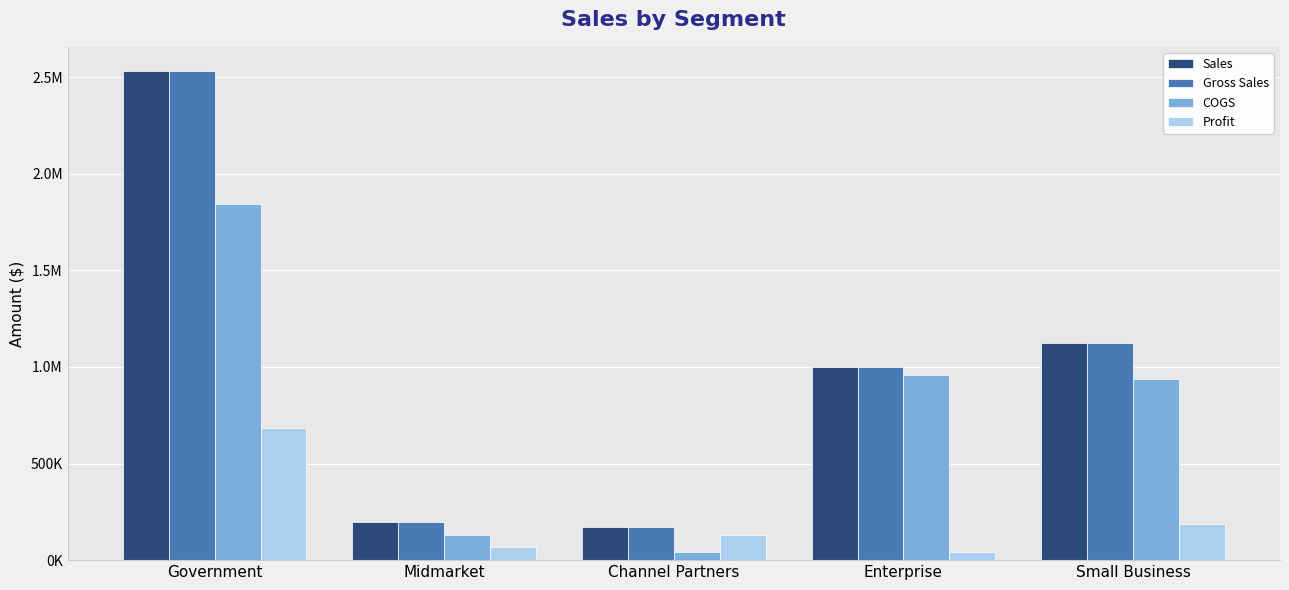

What are all the series names shown in the legend?

Sales, Gross Sales, COGS, Profit